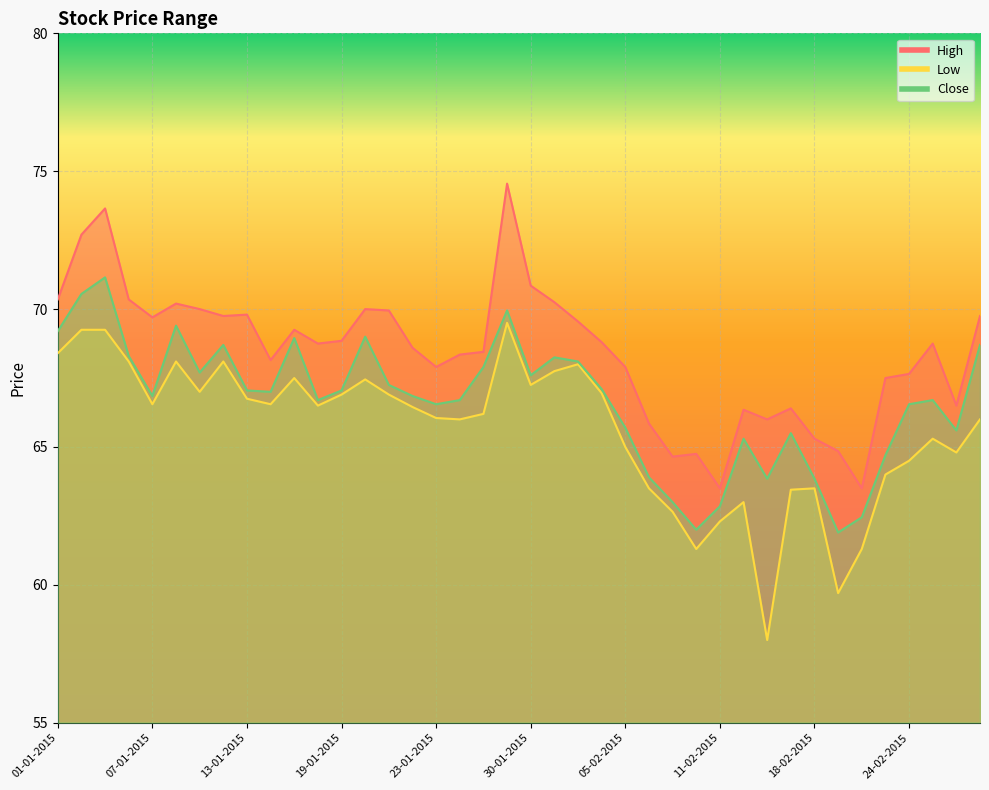

True or false: High and Close cross at least once.

False